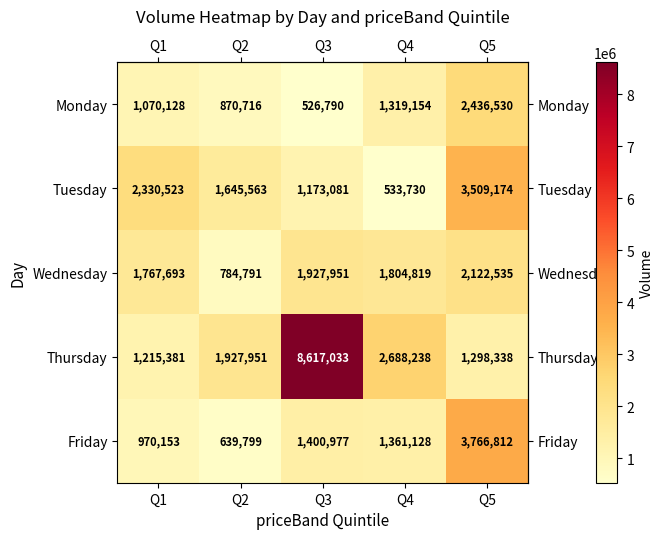

True or false: Wednesday has a value of 2888303 at Q1.

False